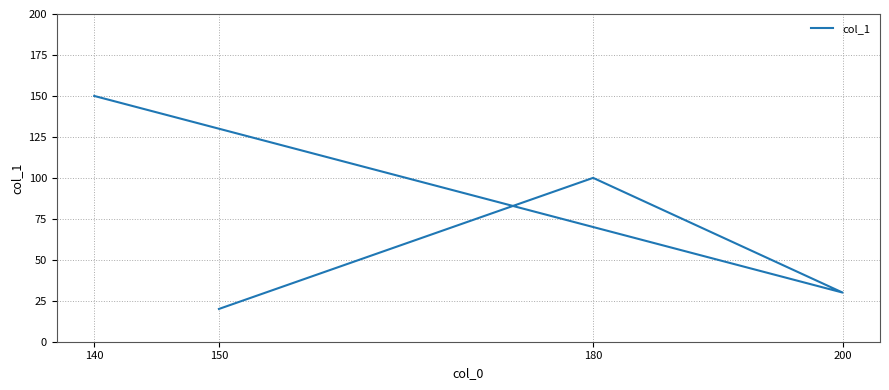

Reading left to right, list all the values displayed in this chart.

150	30	100	20